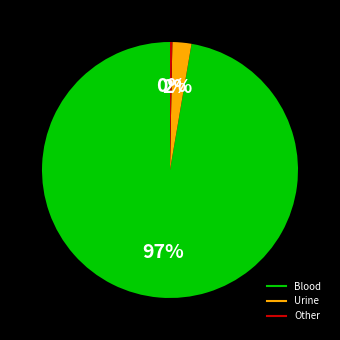

Is there any slice that represents more than half of the pie?

Yes